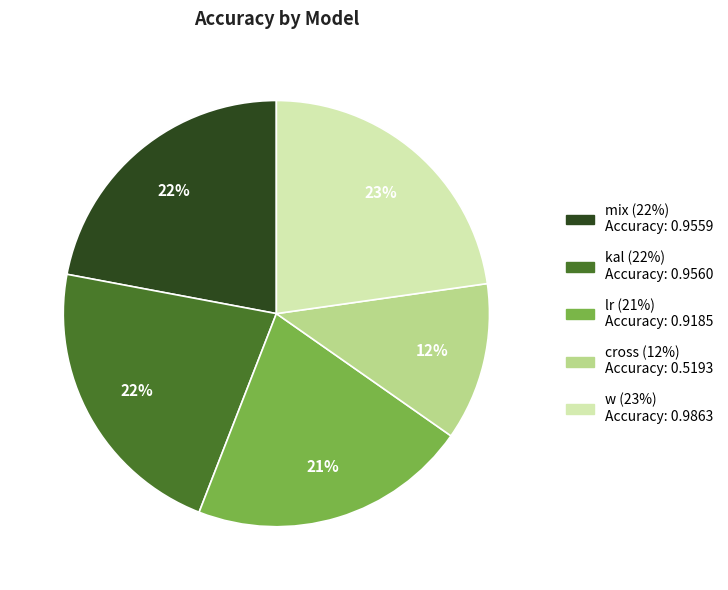

To the nearest percent, what is the combined percentage of mix and kal?

44%